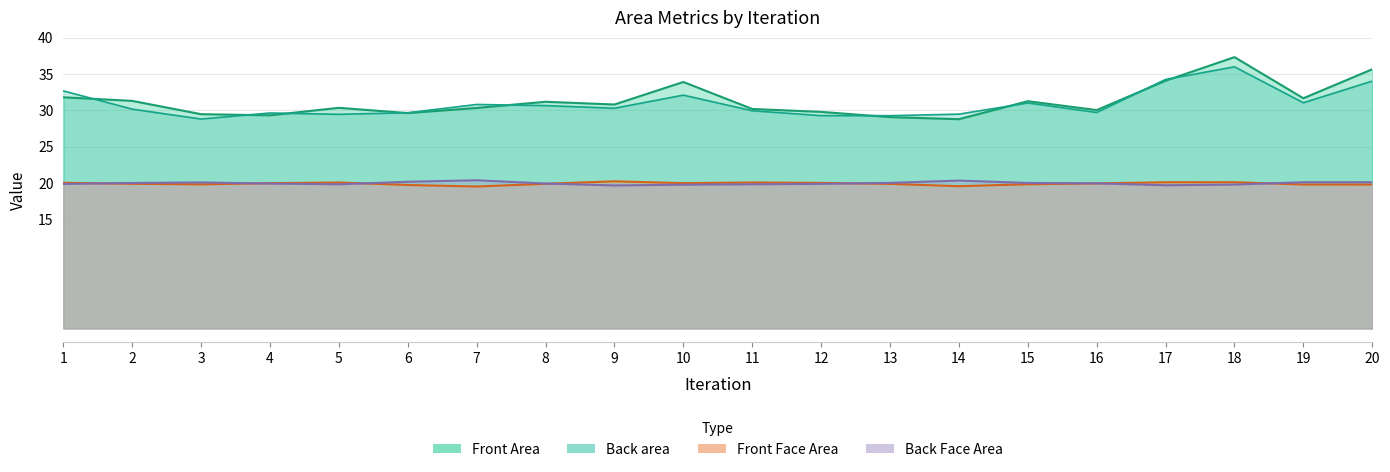

Which category has the lowest value across all series?

7